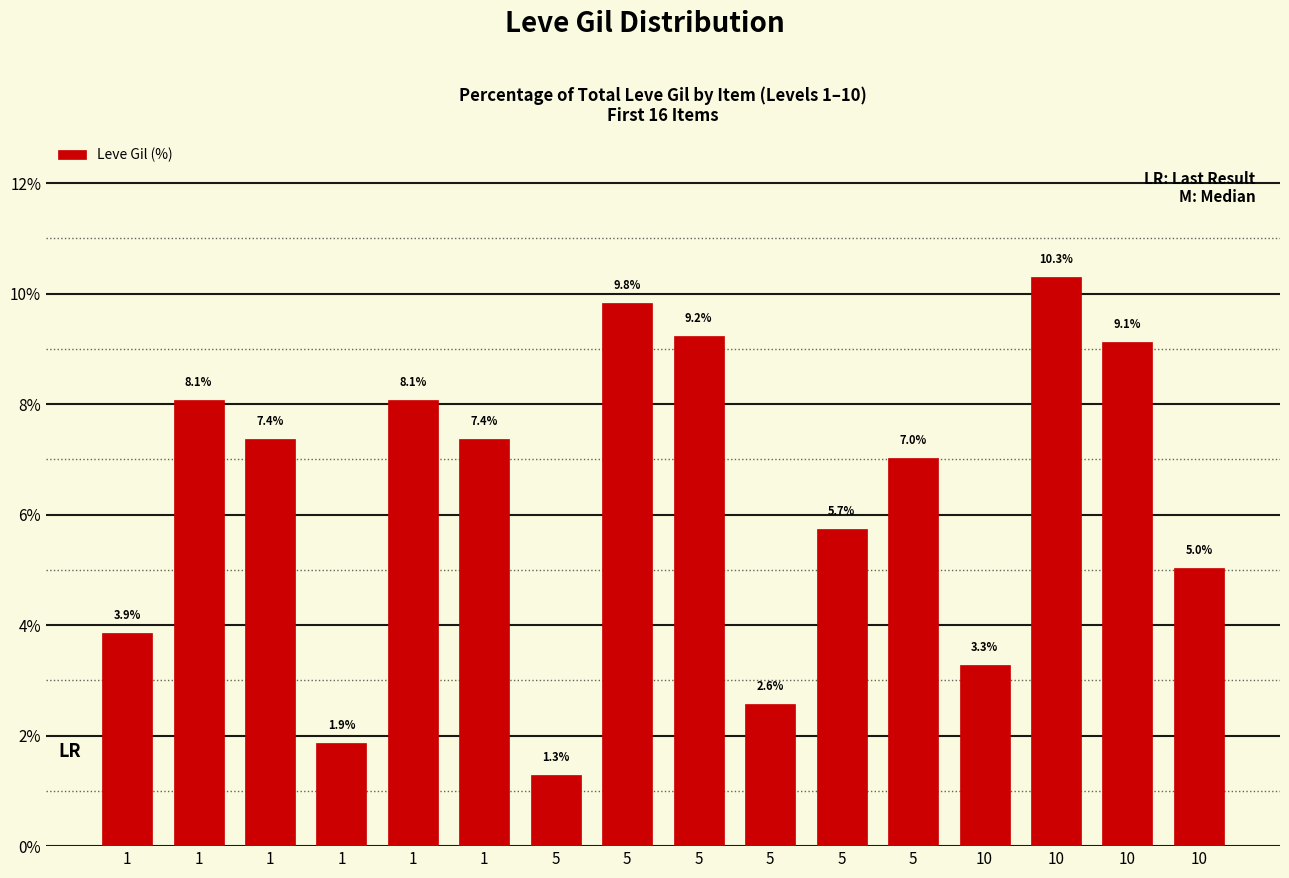

The value at 5 is 1.9. True or false?

False